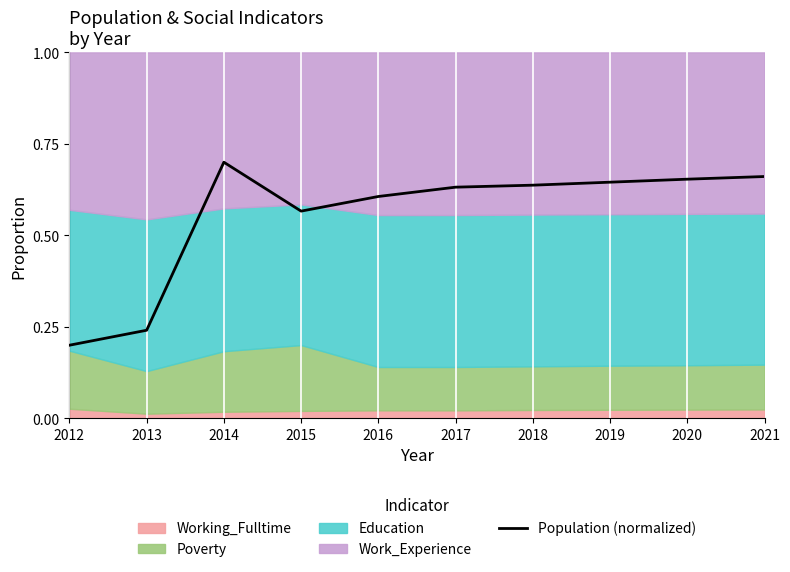

Between 2014 and 2013, which is larger?

2014